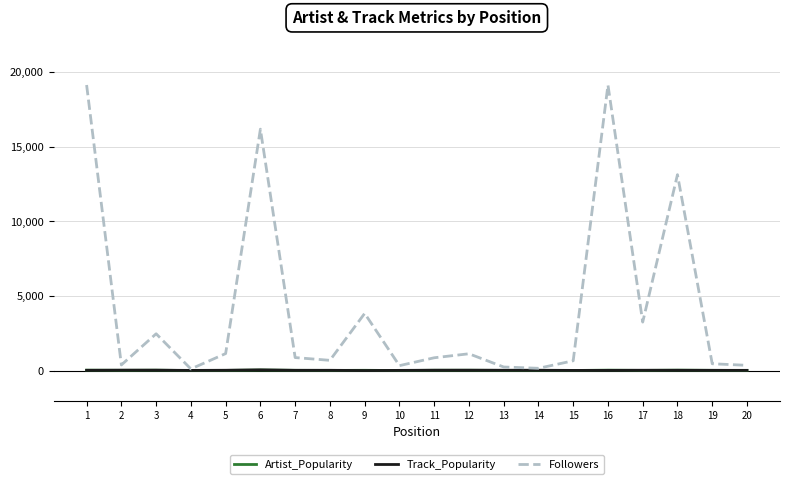

Is the value of Track_Popularity at 8 greater than the value of Followers at 11?

No